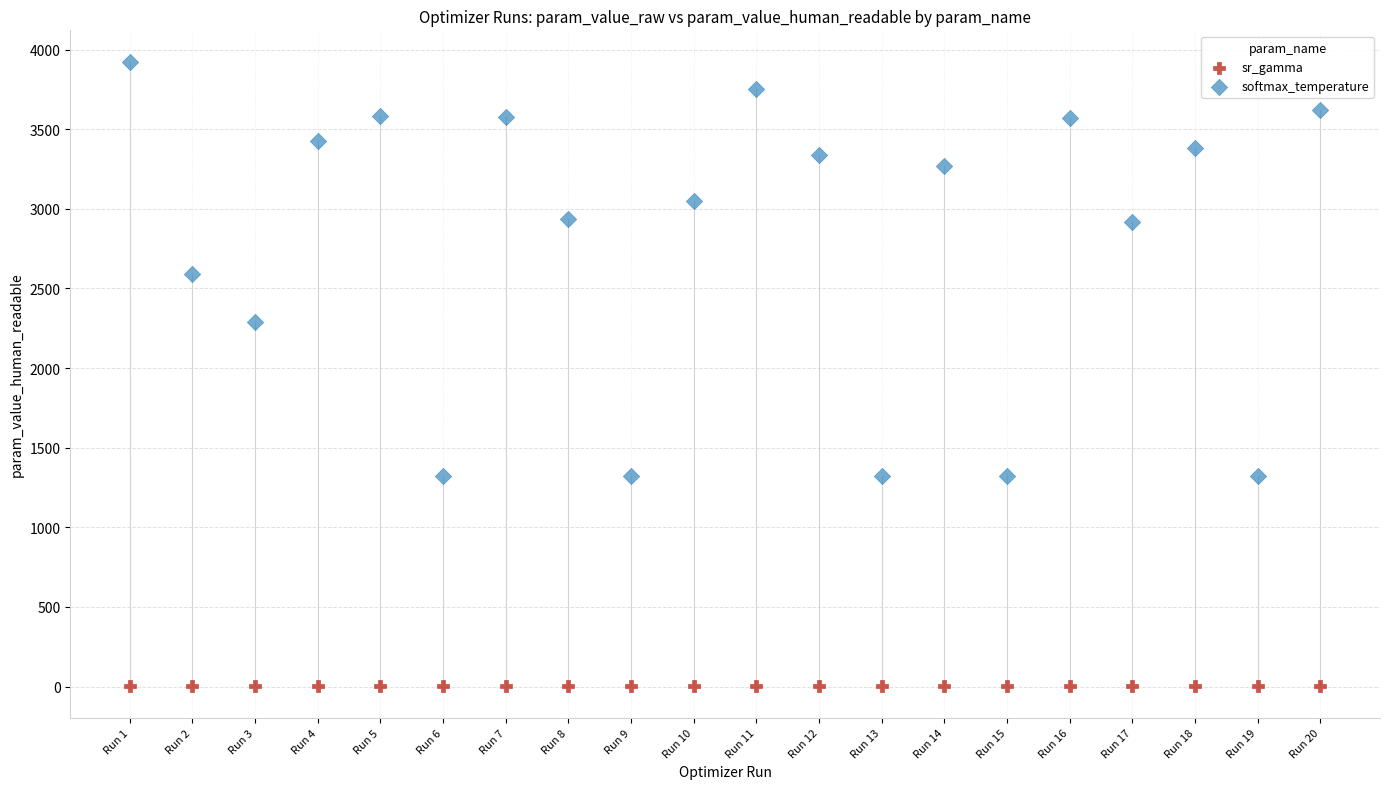

Across all data points, what is the range of Y values (max minus min)?

3924.1